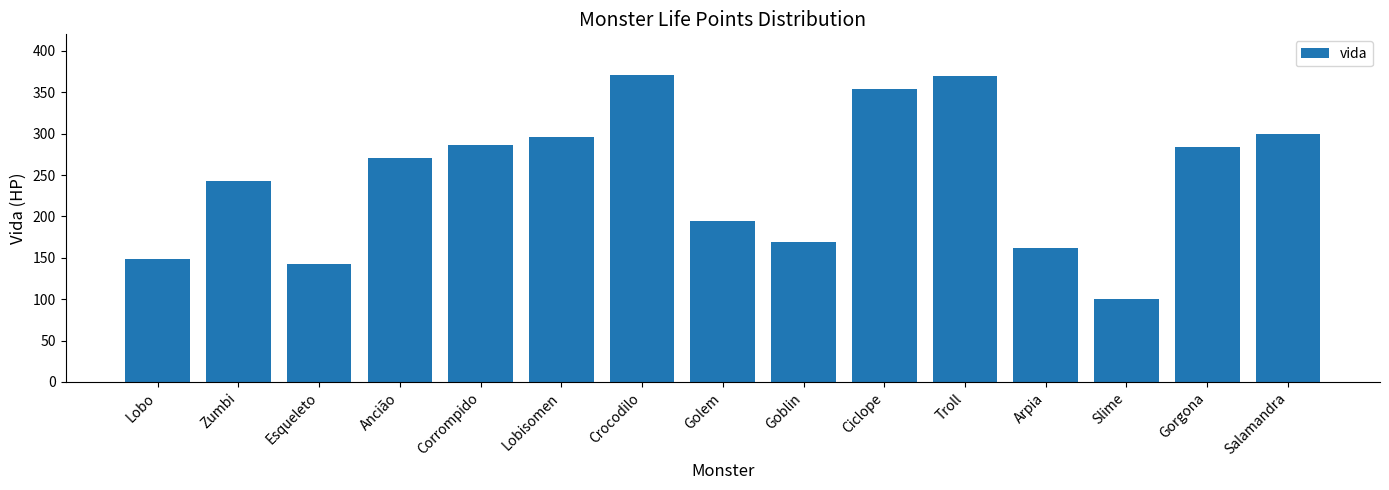

Does the chart contain stacked bars?

No